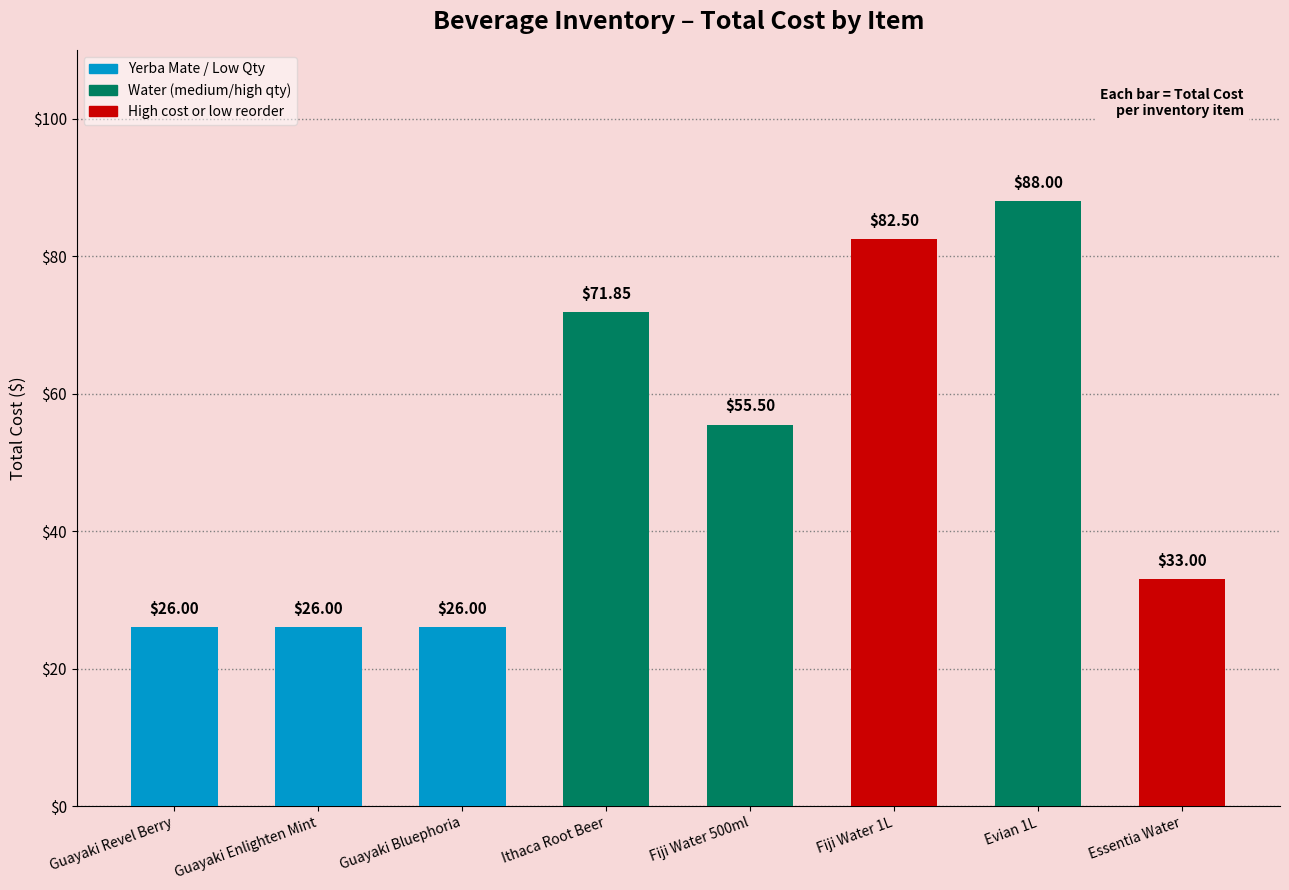

True or false: the data shows 34.0 at Fiji Water 500ml.

False